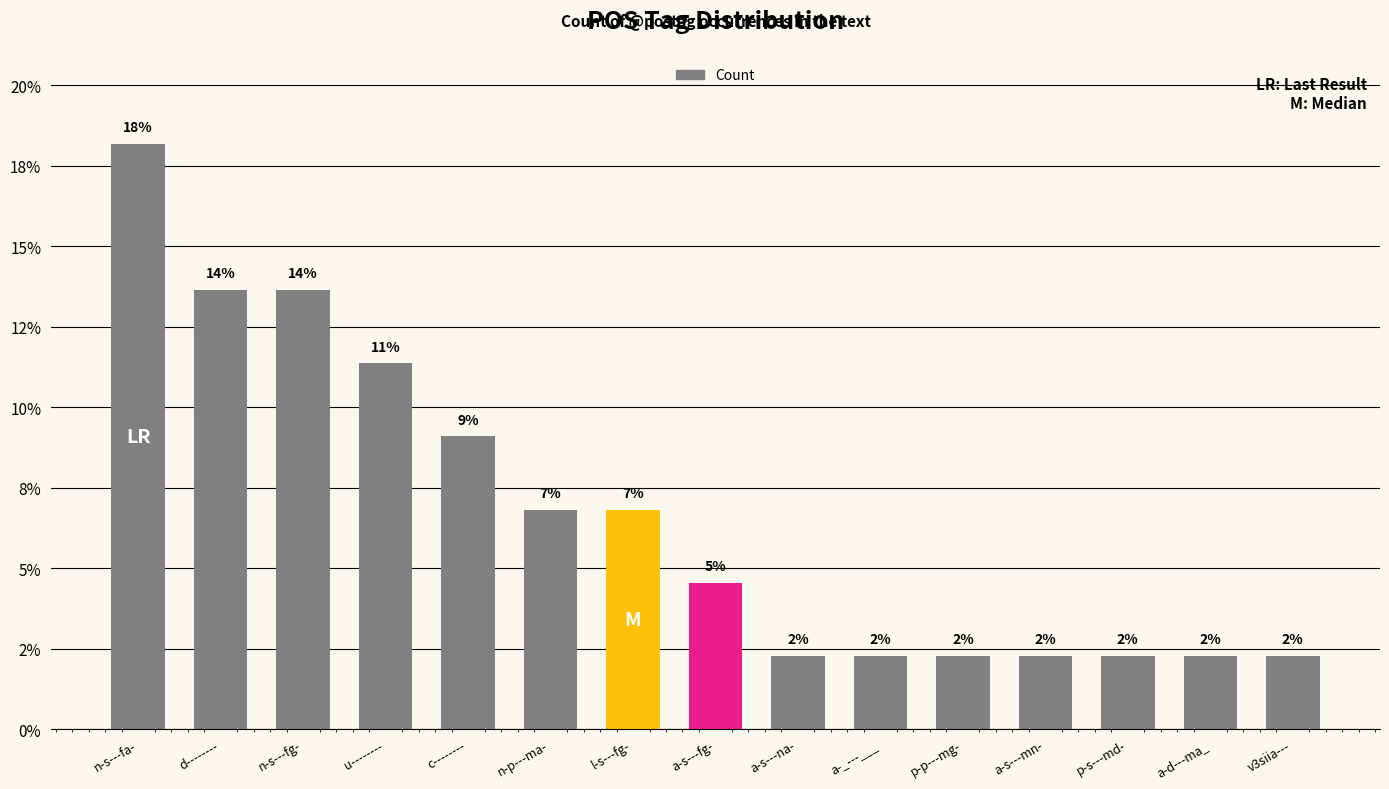

Reading right to left, transcribe all the data shown in this chart.

v3siia---=2.3	a-d---ma_=2.3	p-s---md-=2.3	a-s---mn-=2.3	p-p---mg-=2.3	a-_---___=2.3	a-s---na-=2.3	a-s---fg-=4.5	l-s---fg-=6.8	n-p---ma-=6.8	c--------=9.1	u--------=11.4	n-s---fg-=13.6	d--------=13.6	n-s---fa-=18.2